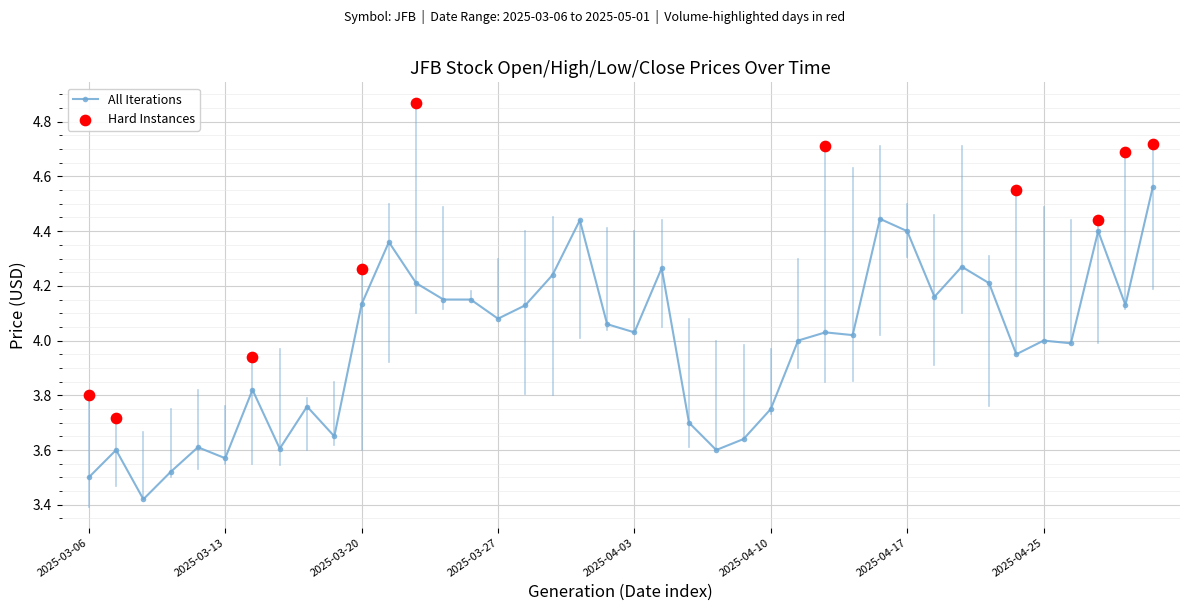

The value of All Iterations at 2025-03-20 is 1.5. True or false?

False